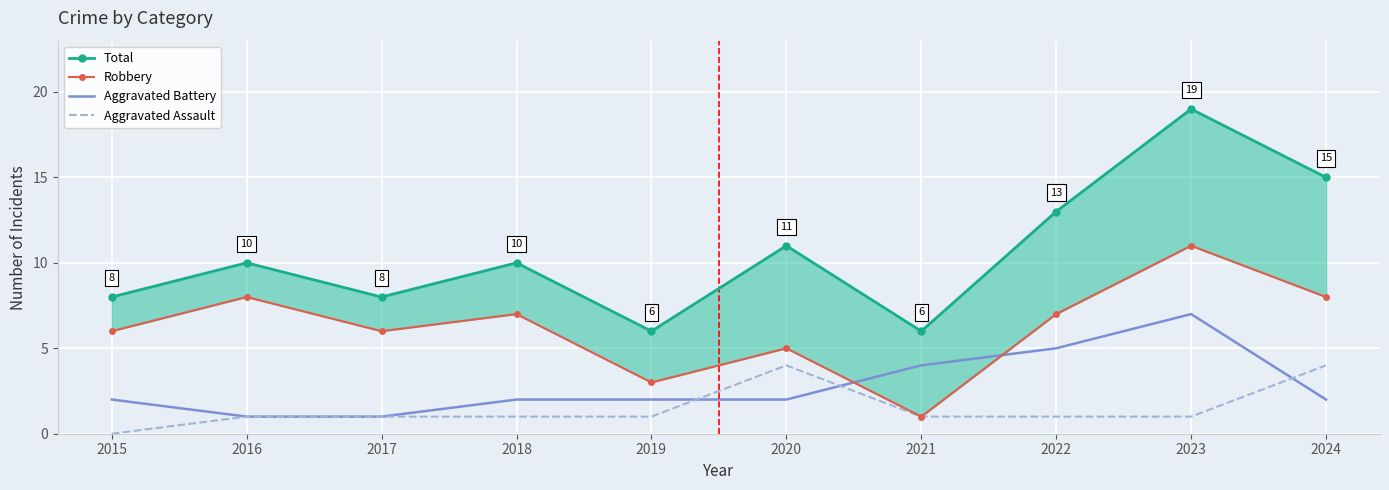

What is the difference between the maximum and minimum values in the Aggravated Battery series?

6